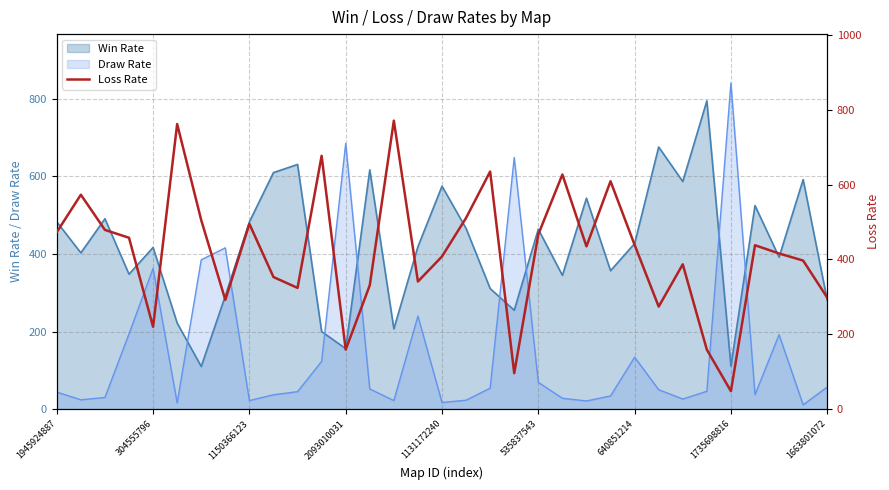

At which label does Draw Rate reach its peak?

1735698816